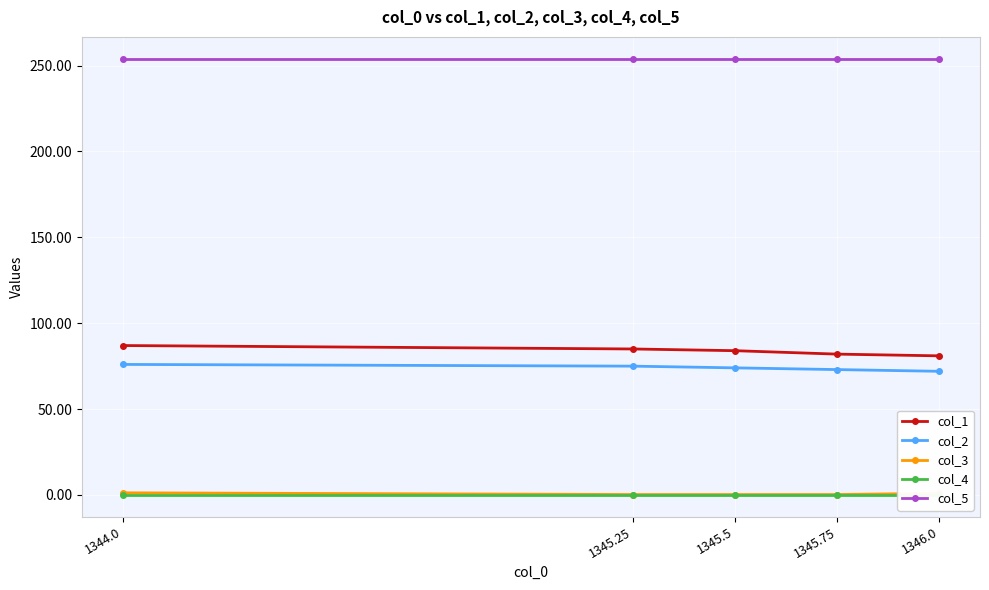

What is the label of the 2nd point from the right?

1345.75